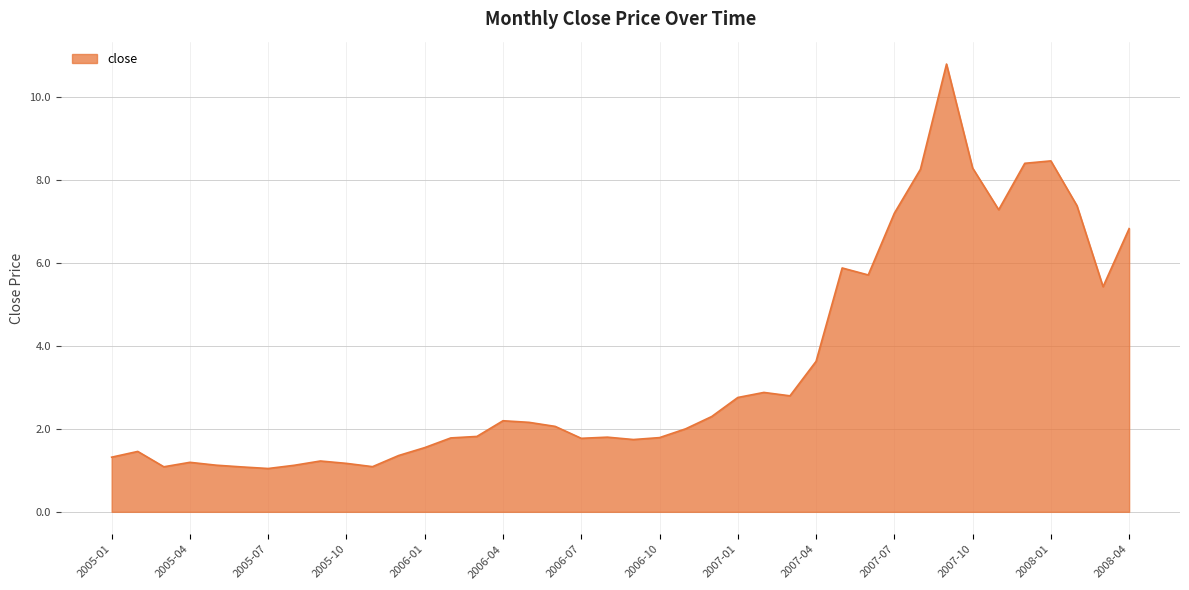

What is the greatest value displayed?

10.8